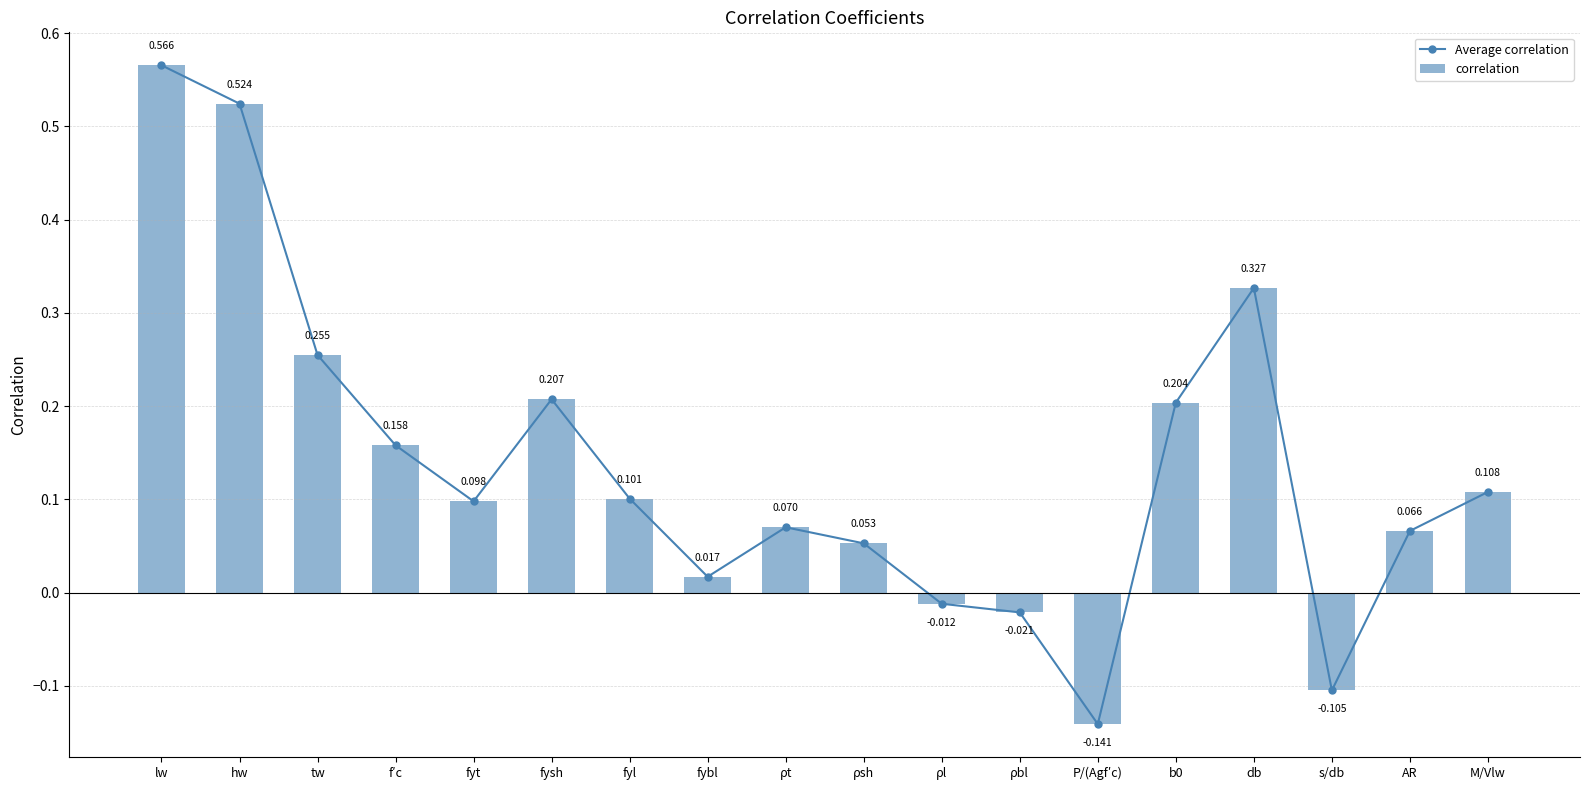

What is the sum of the correlation values at b0 and fysh?

0.4